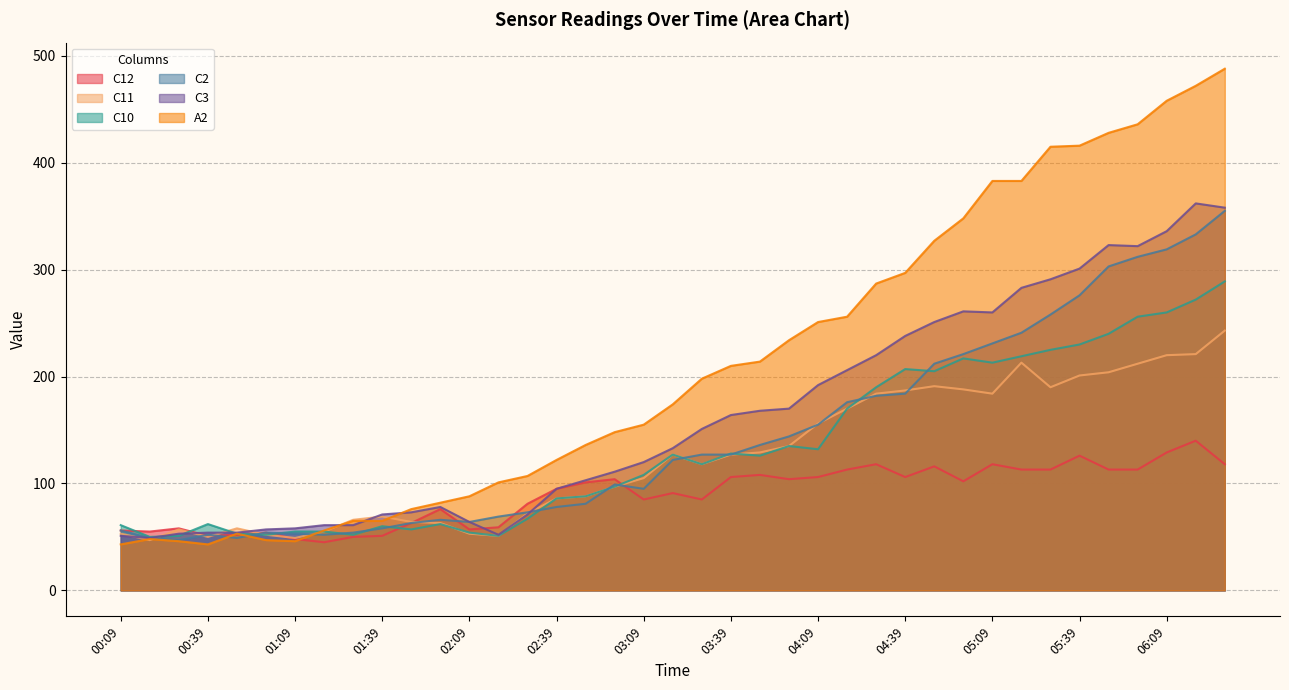

What is the total value across all series at 05:39?

1550